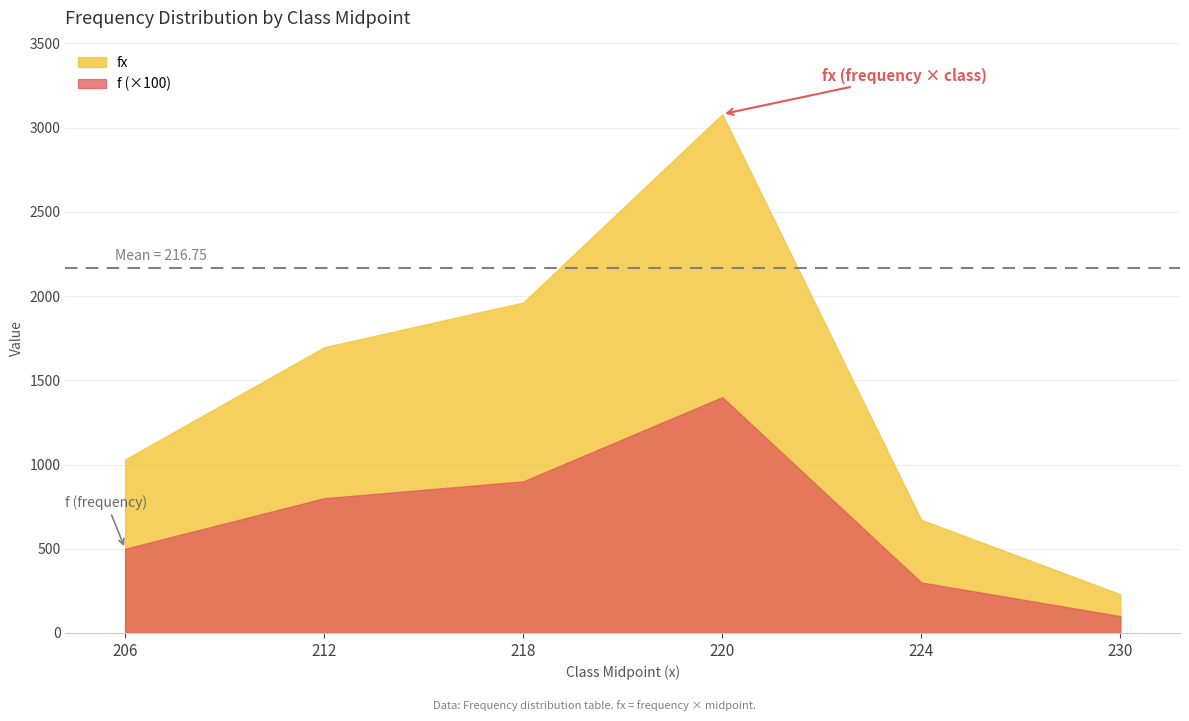

Reading right to left, what are all the values shown in this chart?

f: 1	3	14	9	8	5
fx: 230	672	3080	1962	1696	1030